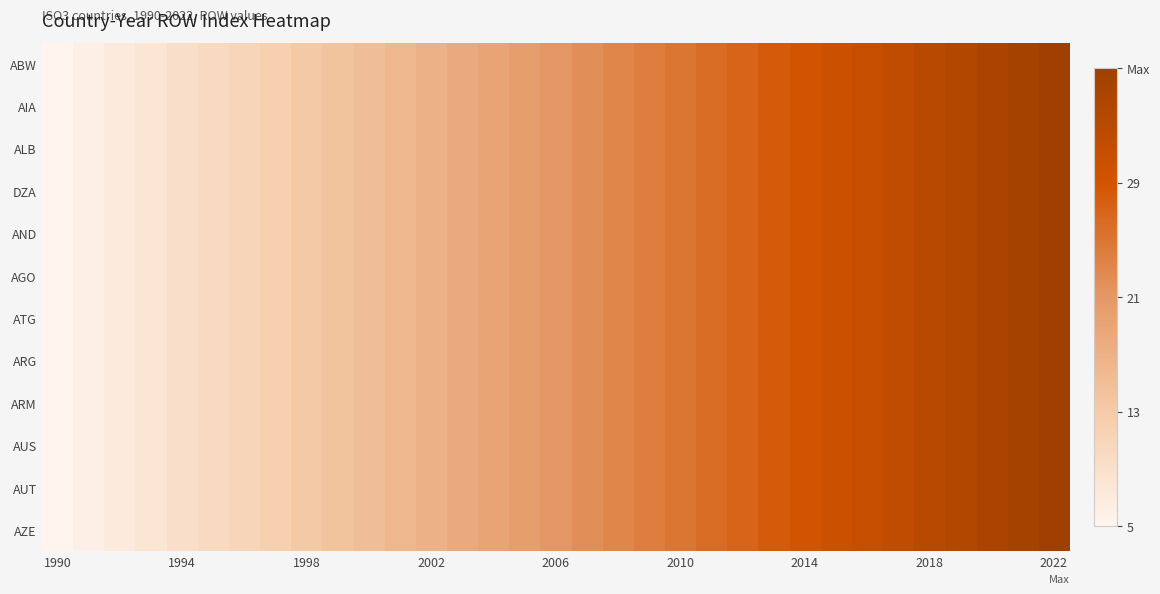

What is the smallest value displayed?

5